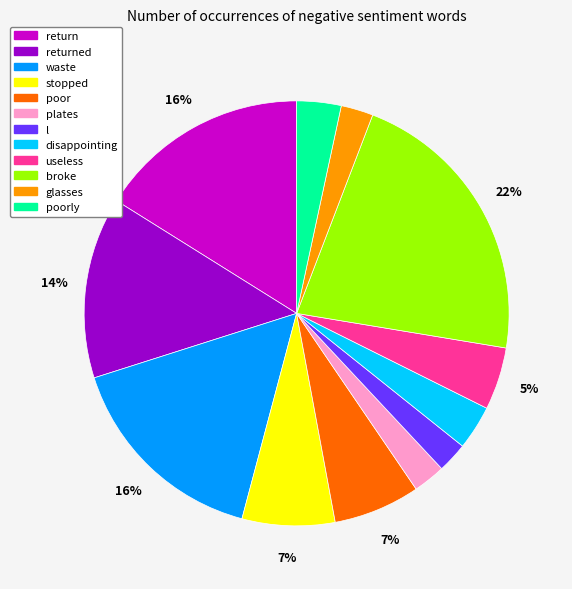

Is there any slice that represents more than half of the pie?

No